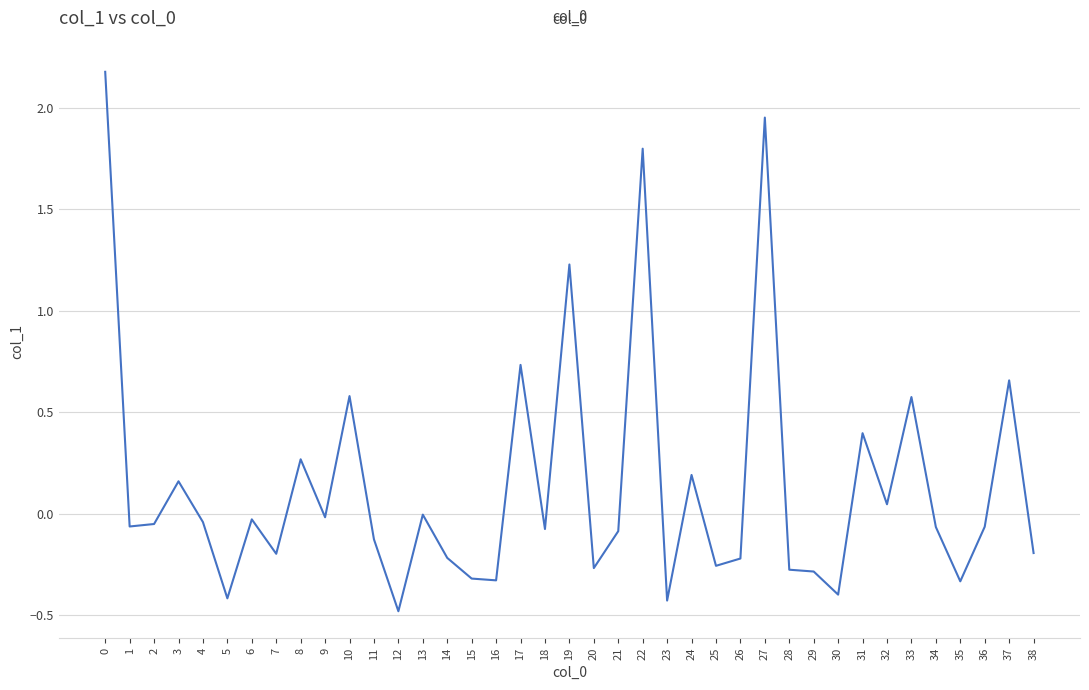

What is the greatest value displayed?

2.2